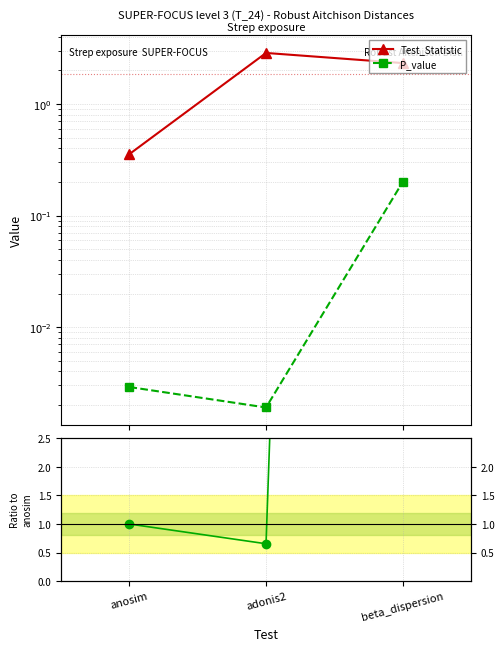

Between adonis2 and beta_dispersion, which series saw the biggest shift?

P_value